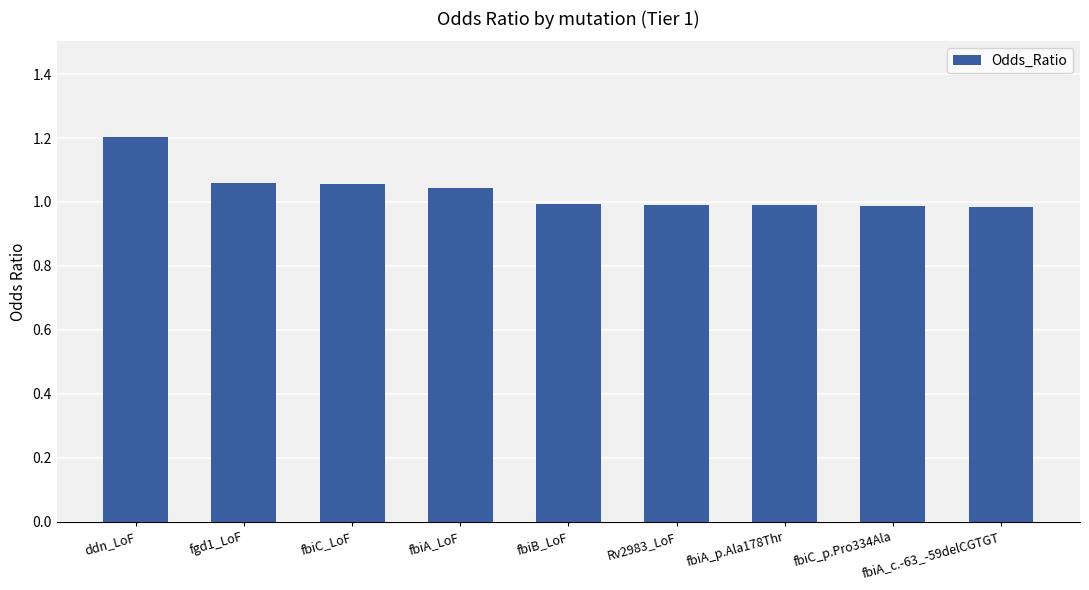

True or false: the data shows 0.6 at fbiB_LoF.

False